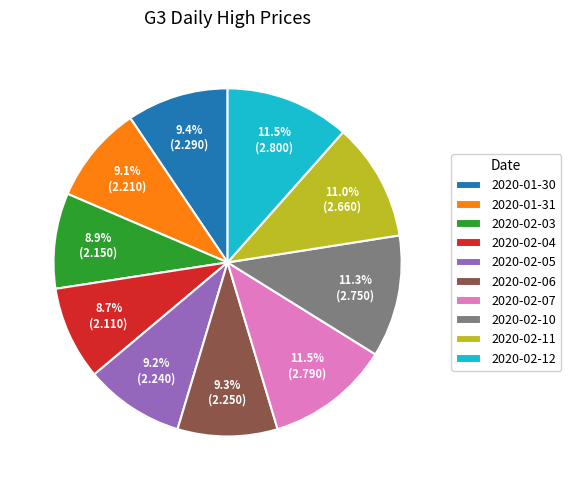

Combined, what portion of the pie is 2020-02-06 and 2020-02-05?

18.5%